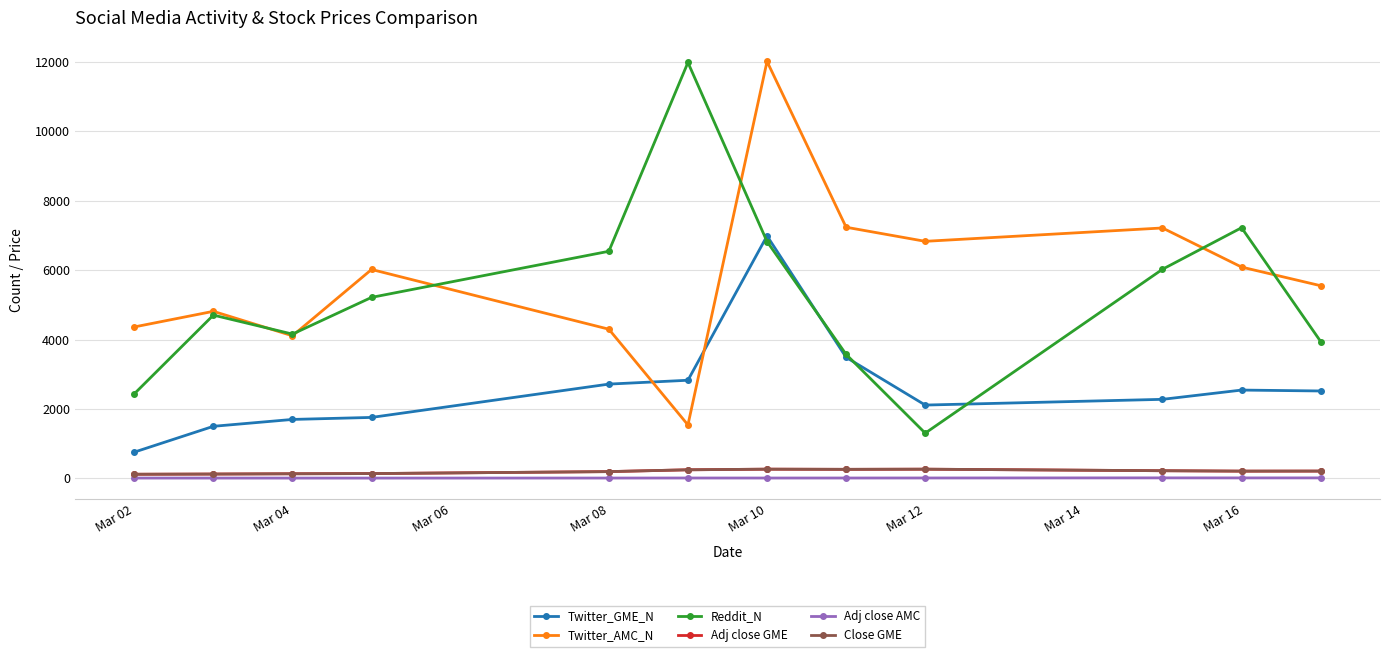

What is the difference between the maximum and minimum values in the Adj close GME series?

146.8